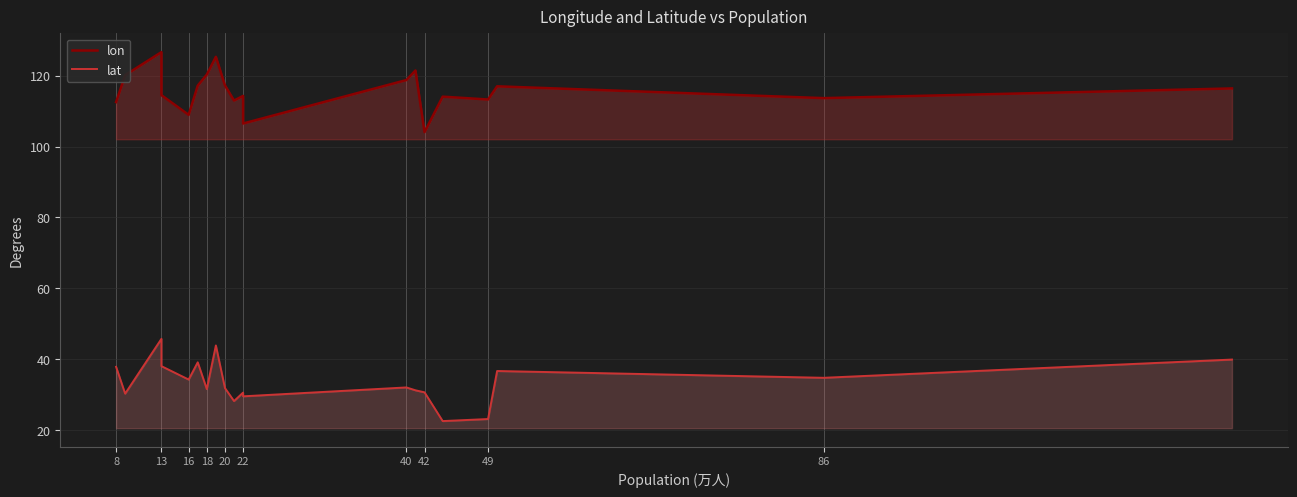

How many values in the lon series are below 116?

10